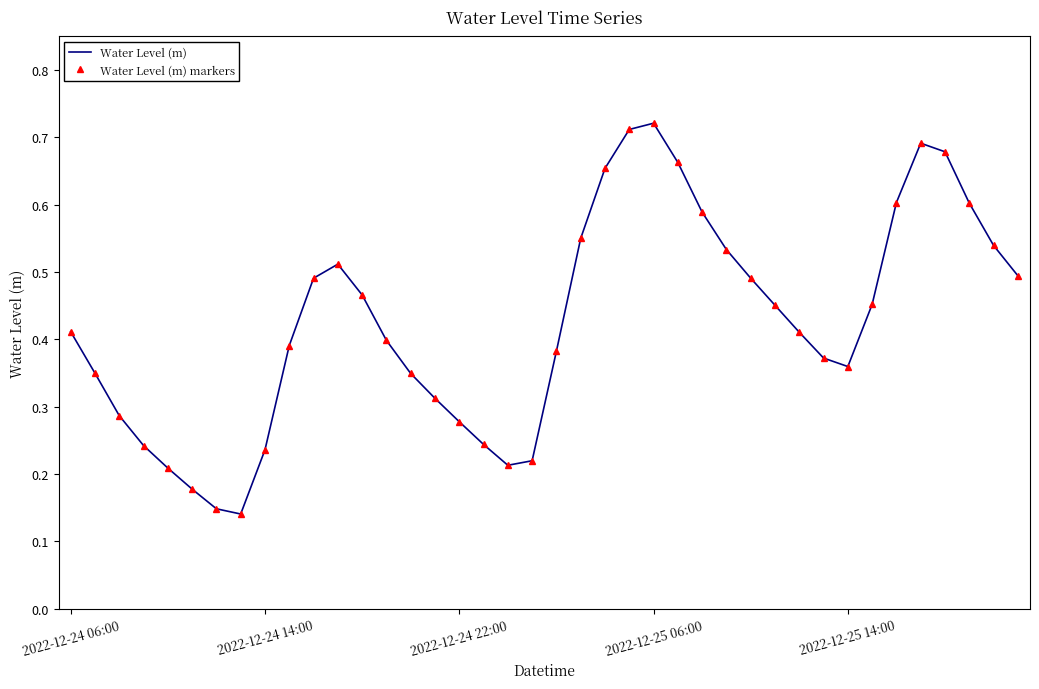

How many data points does each series have?

40